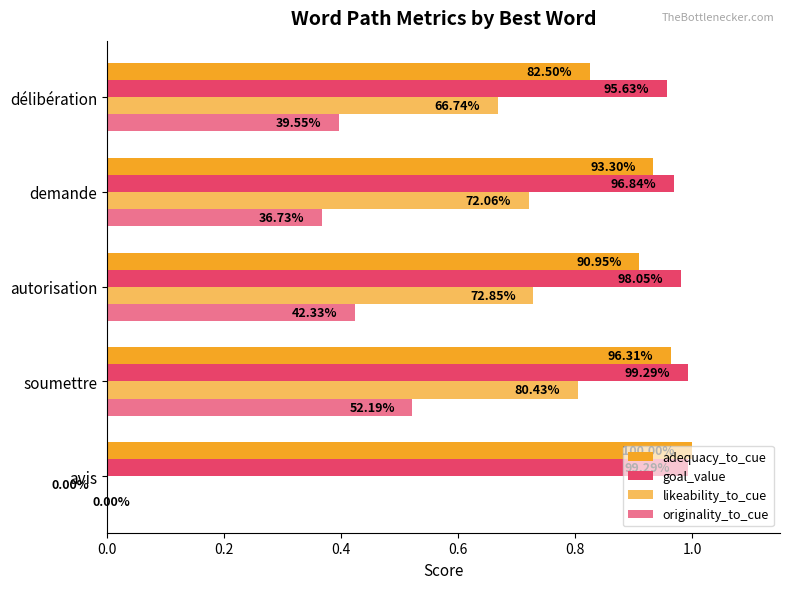

Count the number of data series in this chart.

4